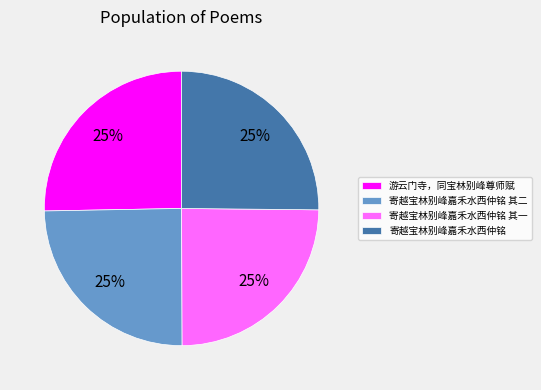

The 游云门寺，同宝林别峰尊师赋 slice represents 18% of the pie. True or false?

False